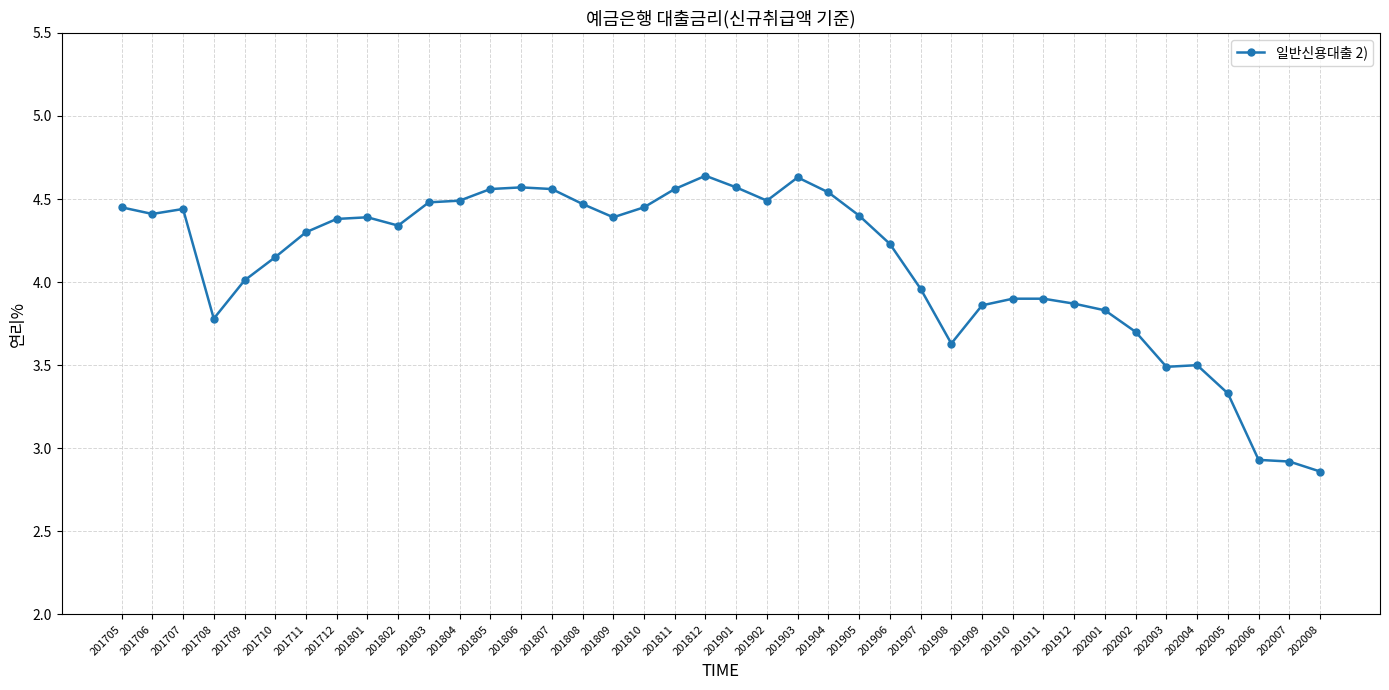

What is the difference between the maximum and minimum values?

1.8